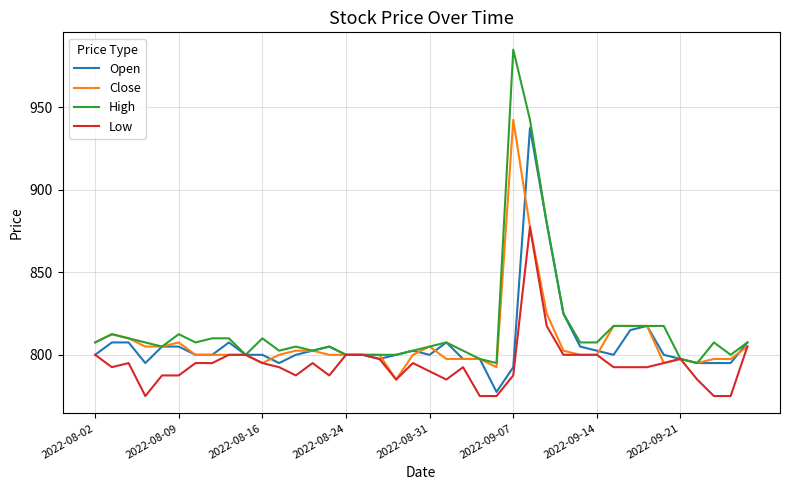

Which series has the widest spread of values?

High